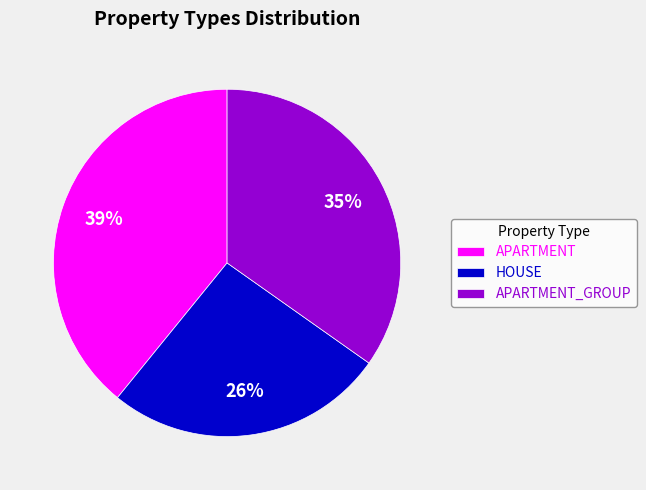

How many slices are in this pie chart?

3